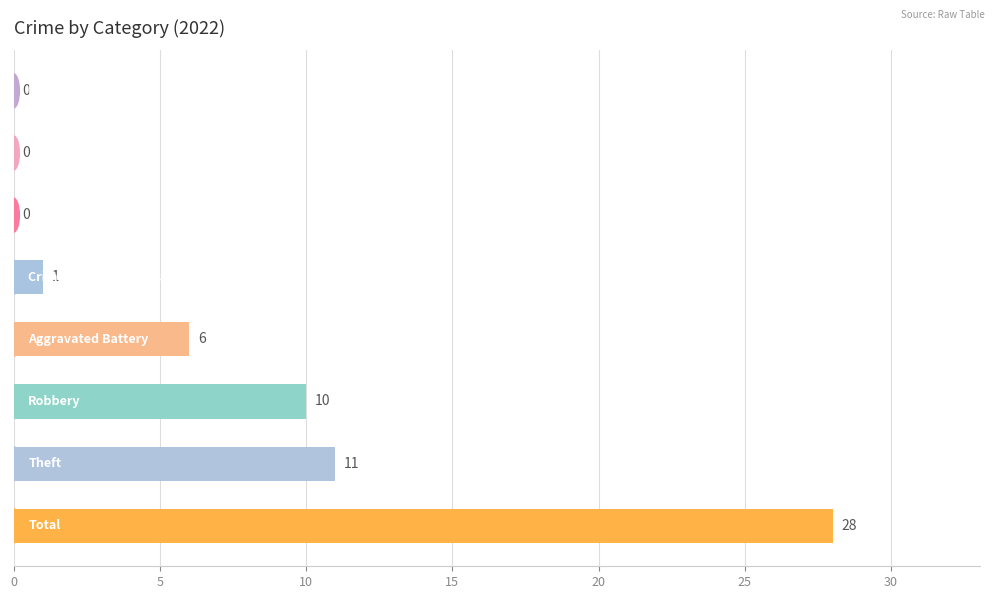

What is the greatest value displayed?

28